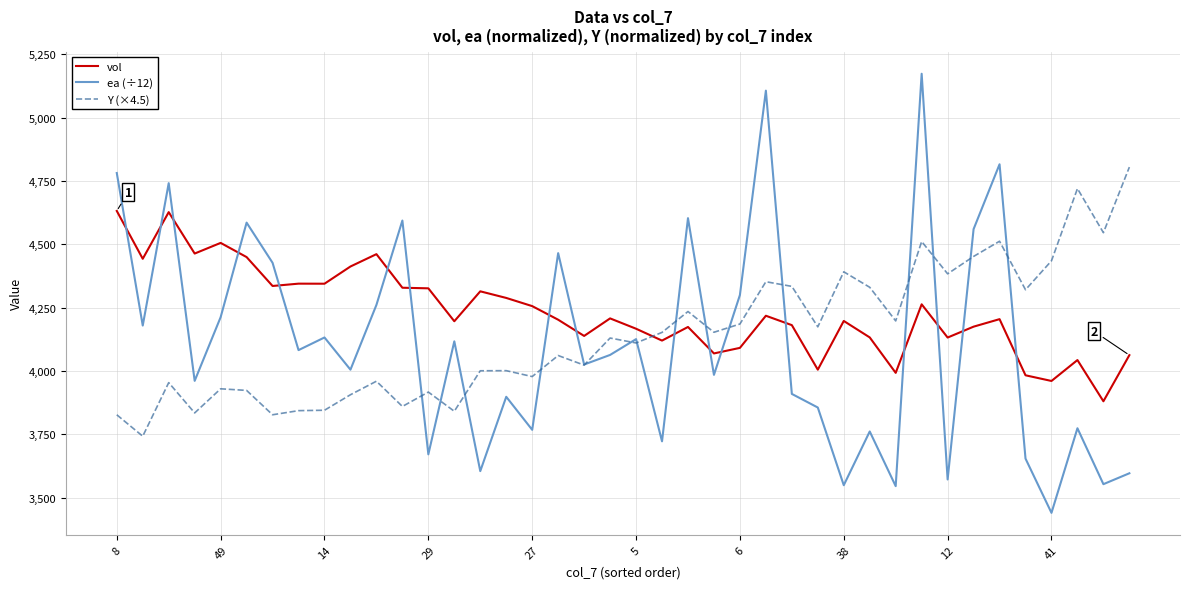

How many times do ea (÷12) and vol cross each other?

17